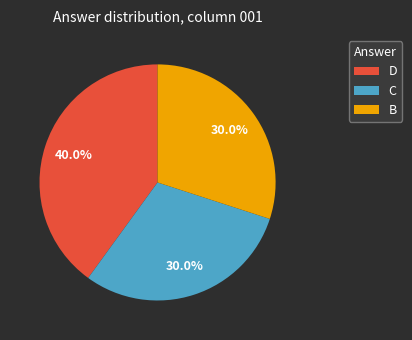

What percentage is the B slice, to the nearest percent?

30%